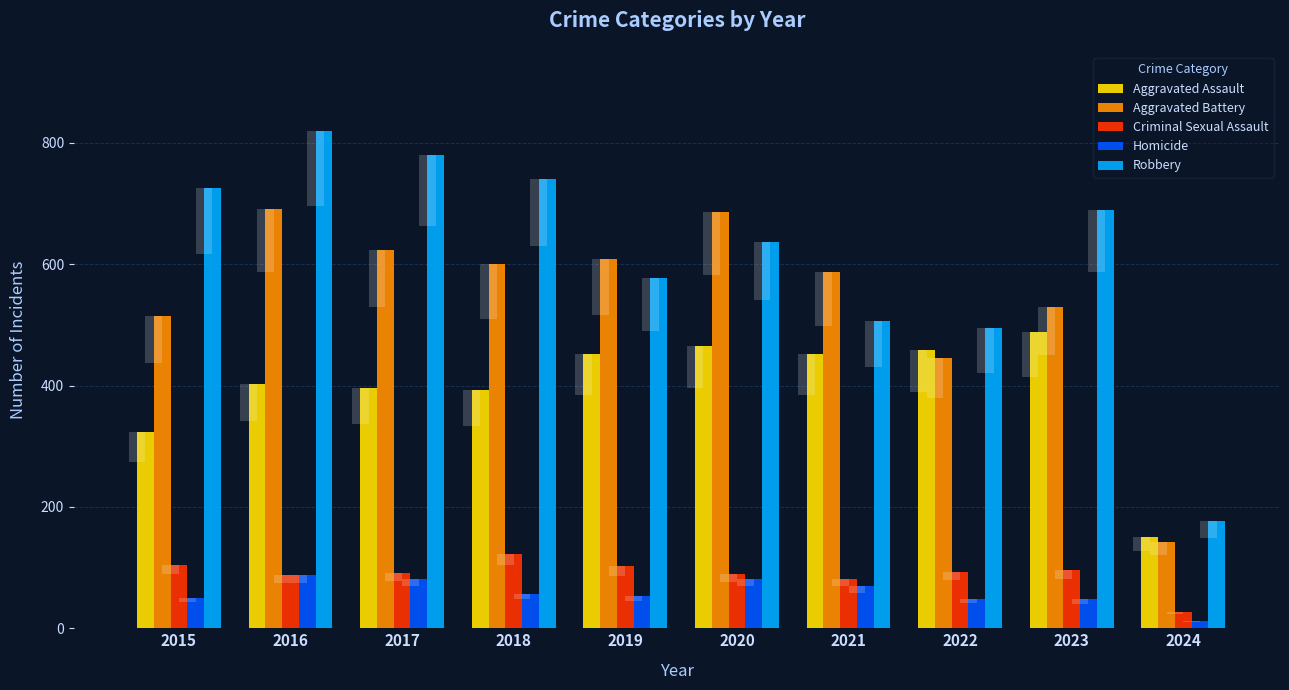

Is it true that Aggravated Assault equals 552 at 2018?

False